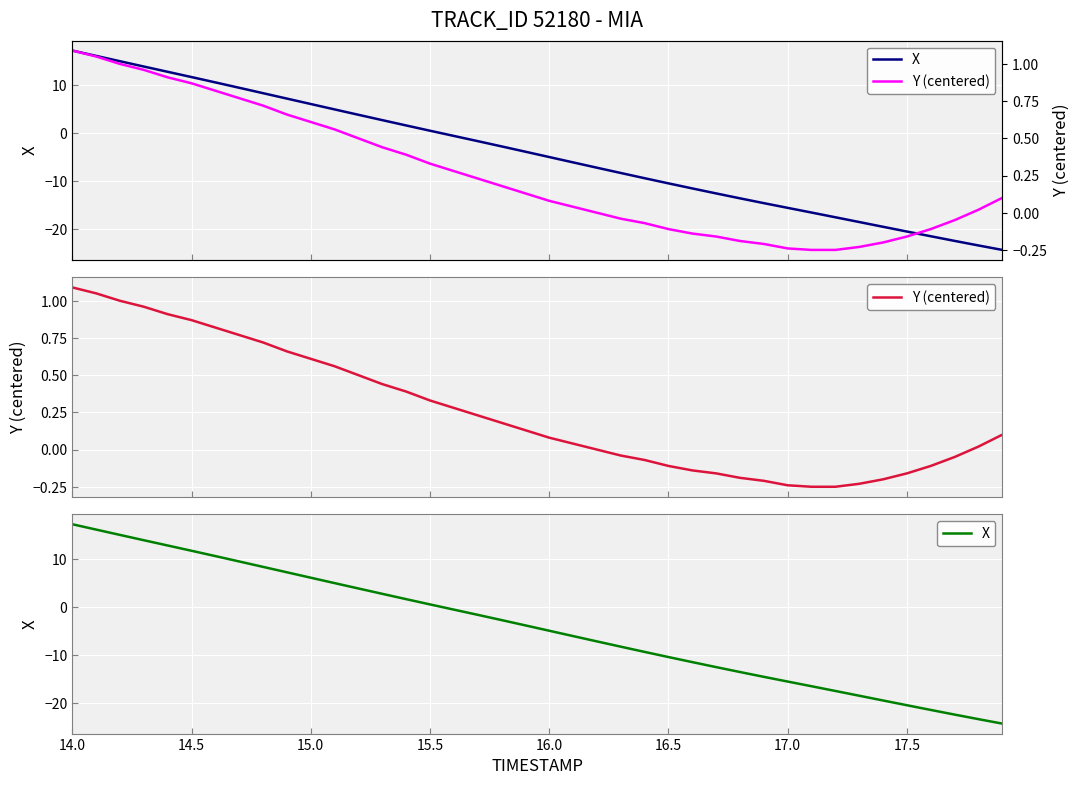

What is the sum of all Y (centered) values?

10.3